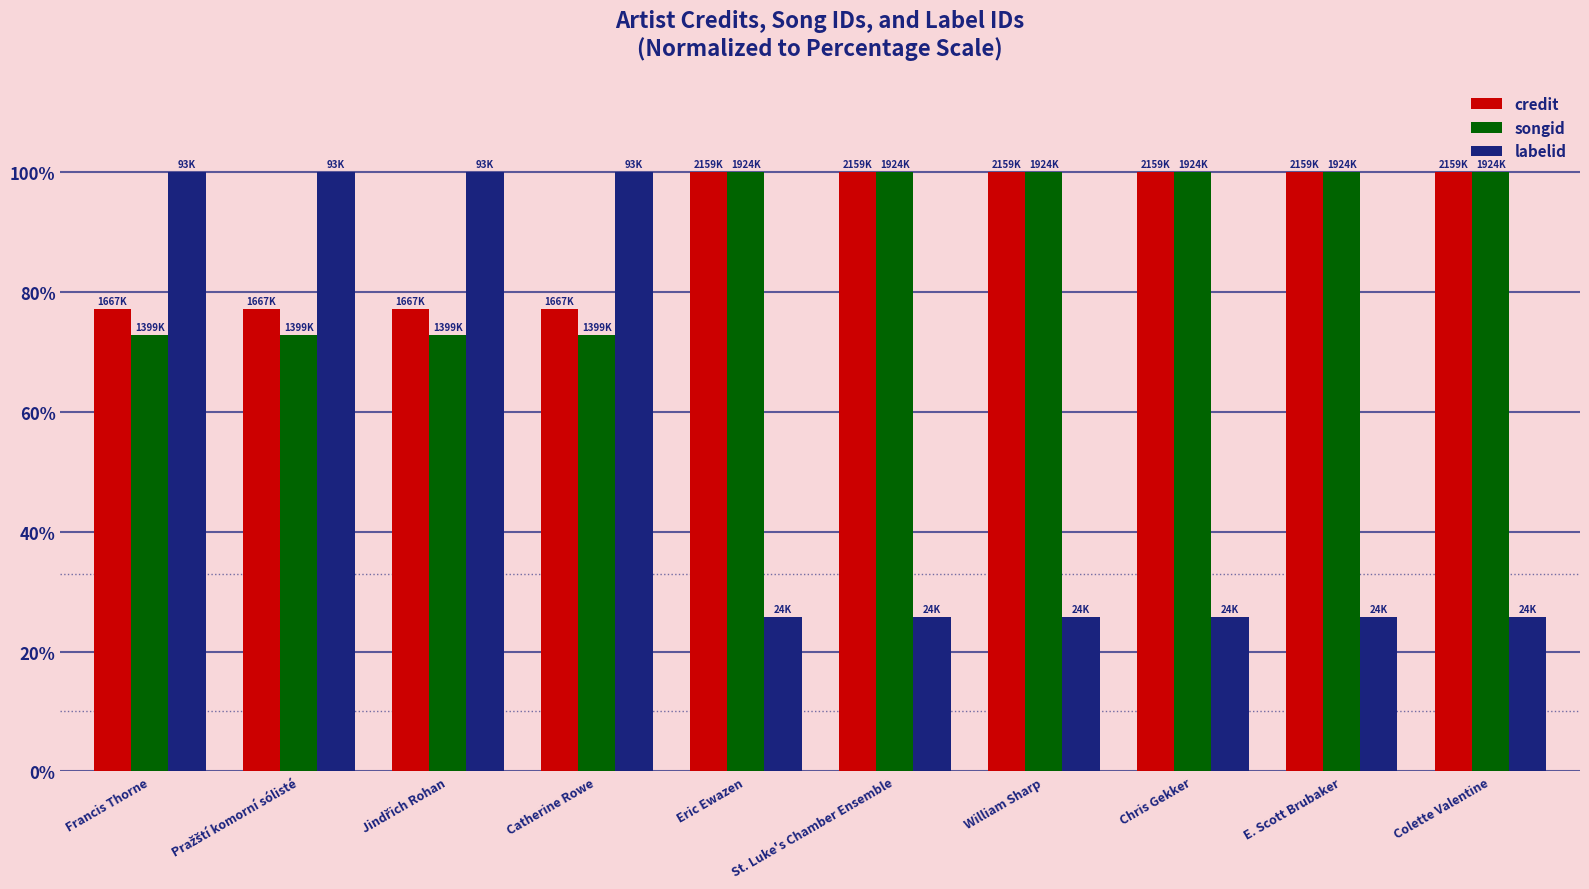

What is the difference between the highest and lowest values at Colette Valentine?

74.2